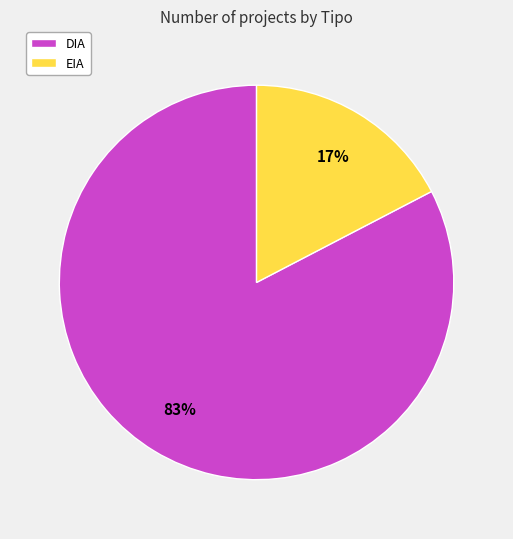

To the nearest percent, what percentage of the pie is DIA?

83%